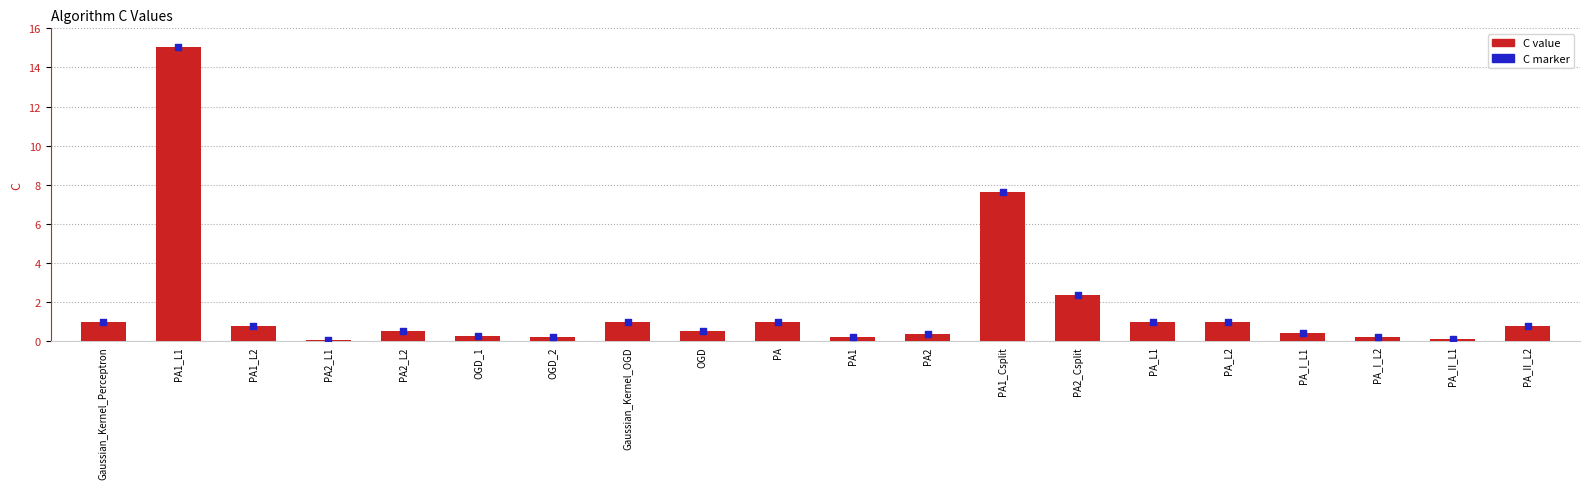

Is the value of C value at PA2_L2 greater than the value of C marker at PA1_L1?

No